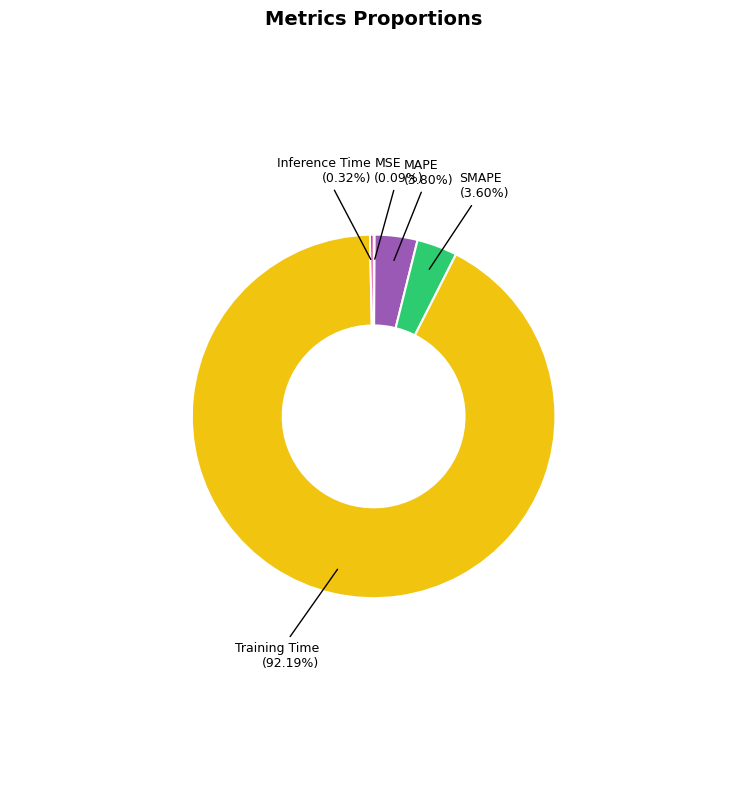

Is there any slice that represents more than half of the pie?

Yes